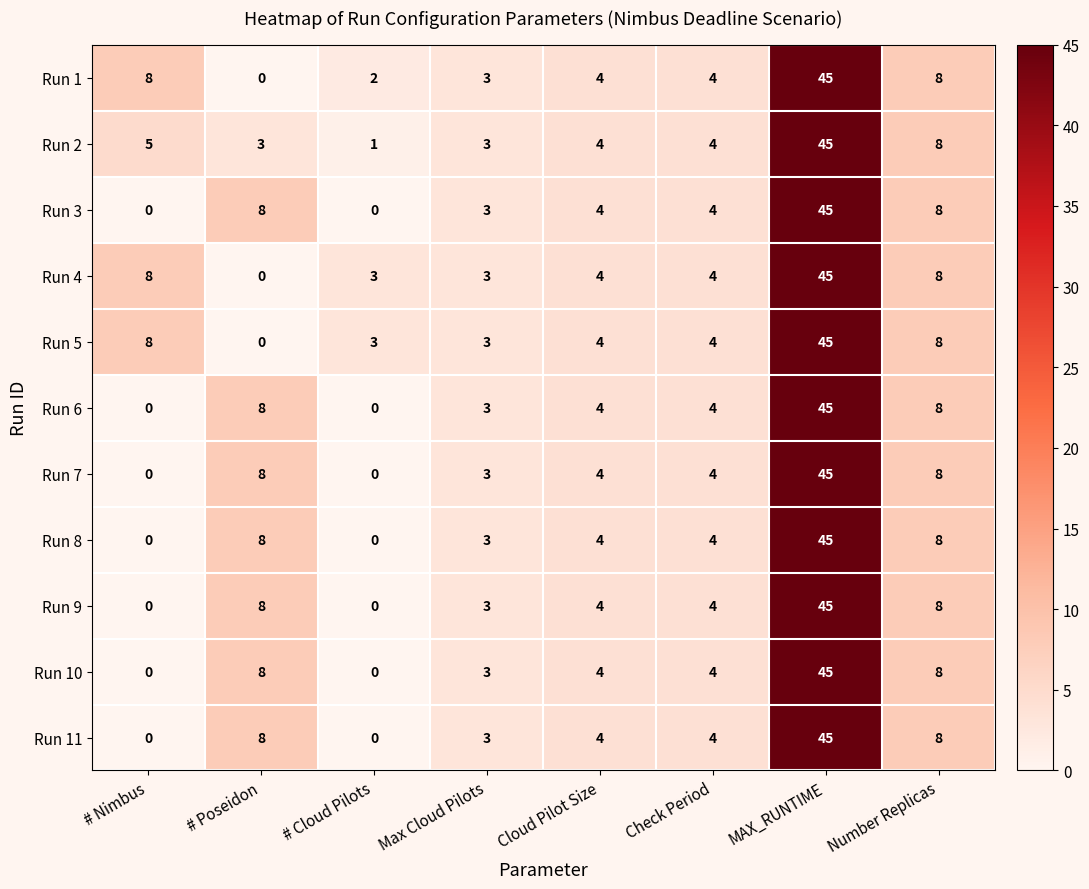

What is the difference between the highest and lowest values at # Cloud Pilots?

3